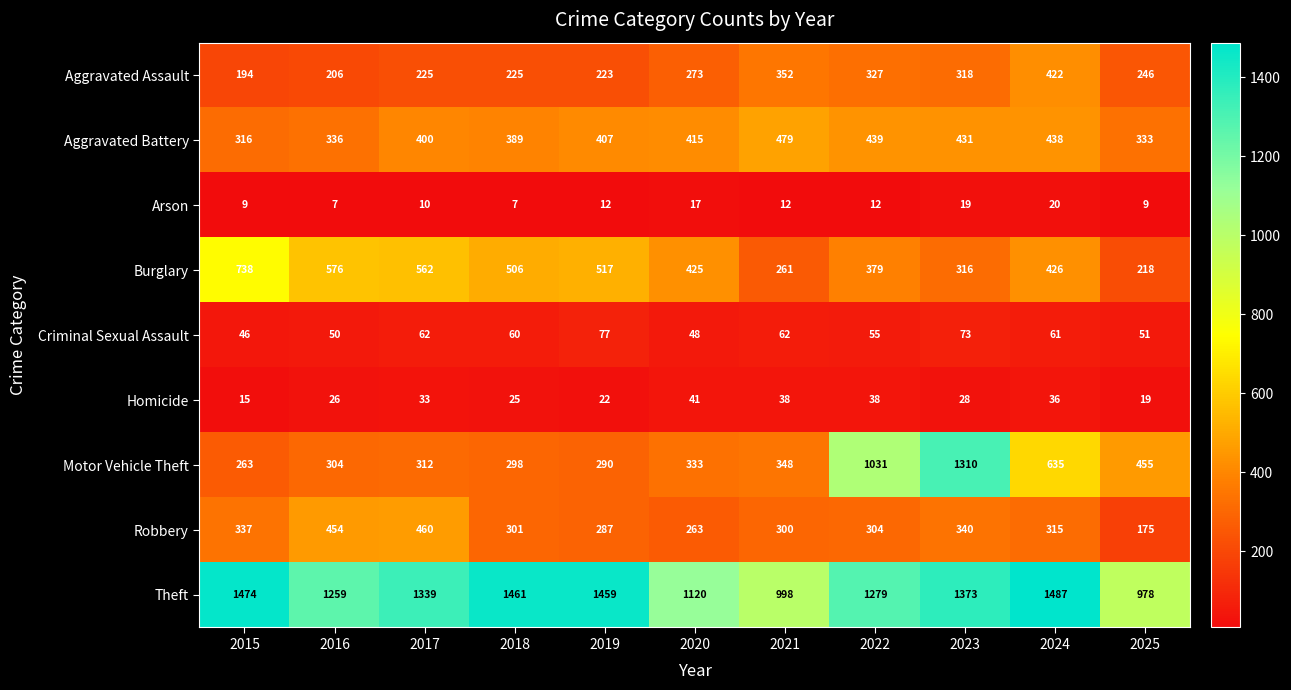

Where is Aggravated Assault nearest to the value 308?

2023